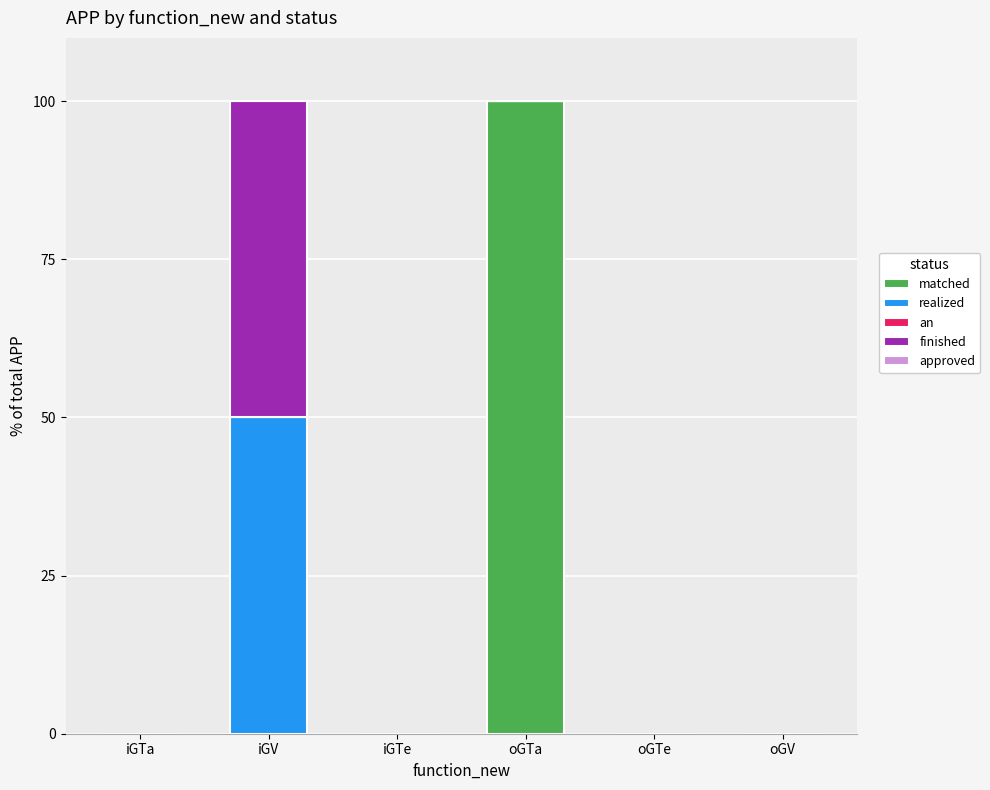

The matched series shows 100 at oGTa. True or false?

True